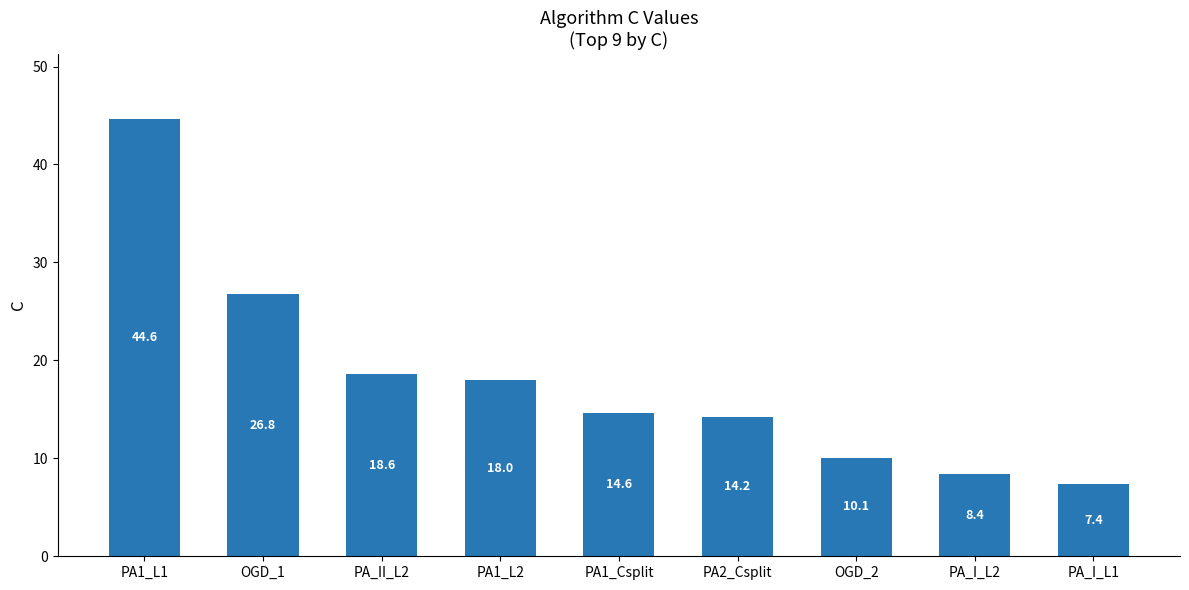

Reading left to right, extract all data points from this chart.

44.6	26.8	18.6	18.0	14.6	14.2	10.1	8.4	7.4